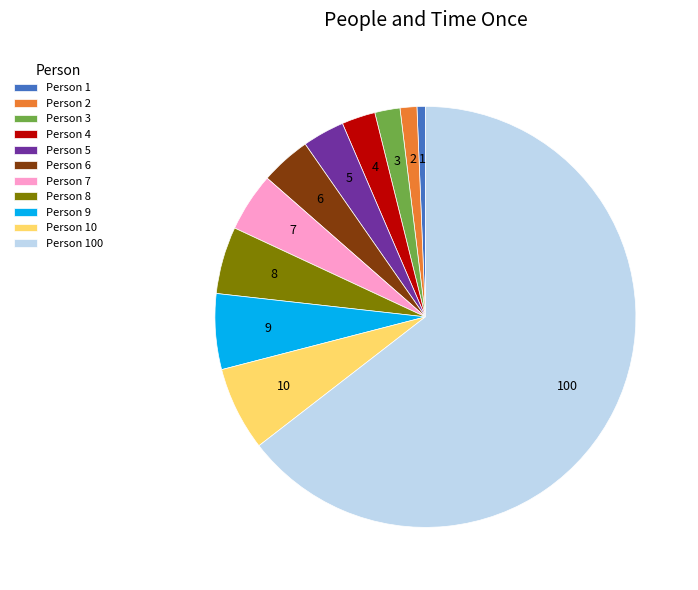

What is the smallest slice in the pie chart?

Person 1